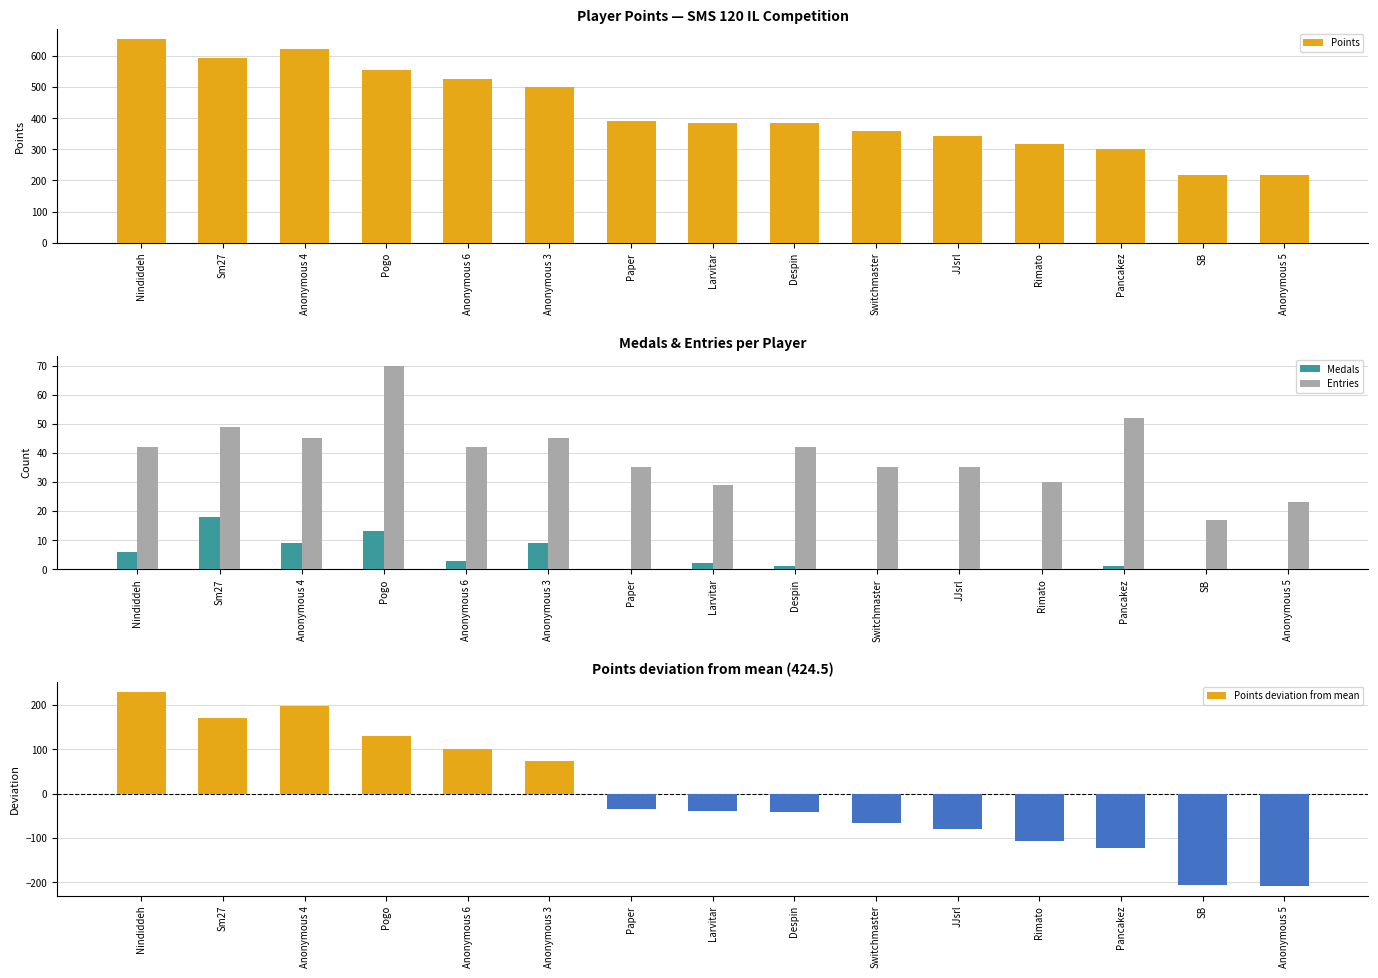

Is the value of Medals at Despin greater than the value of Points at Paper?

No